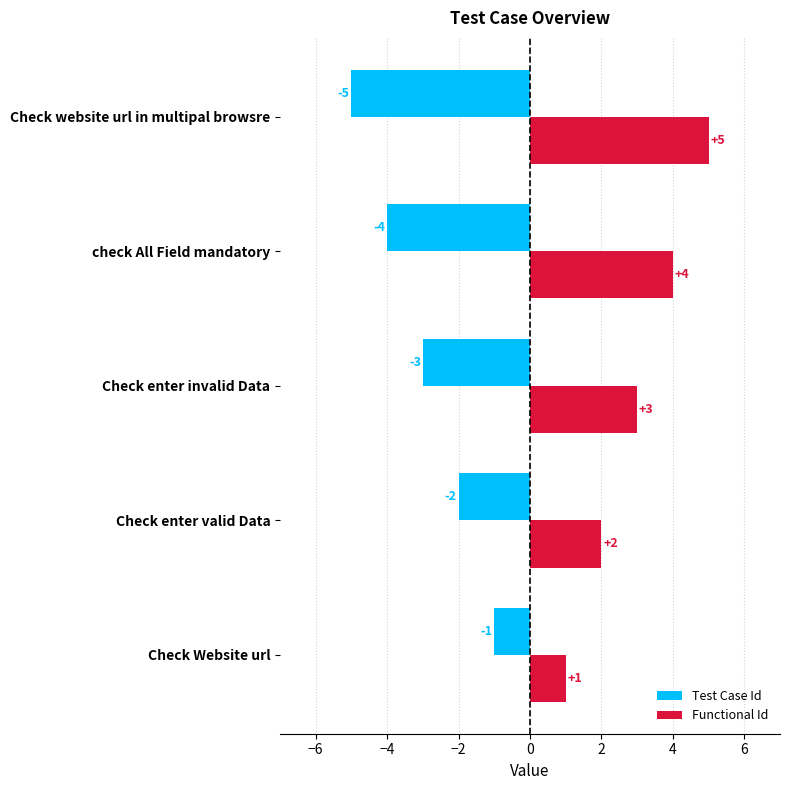

What is the sum of all Functional Id values?

15